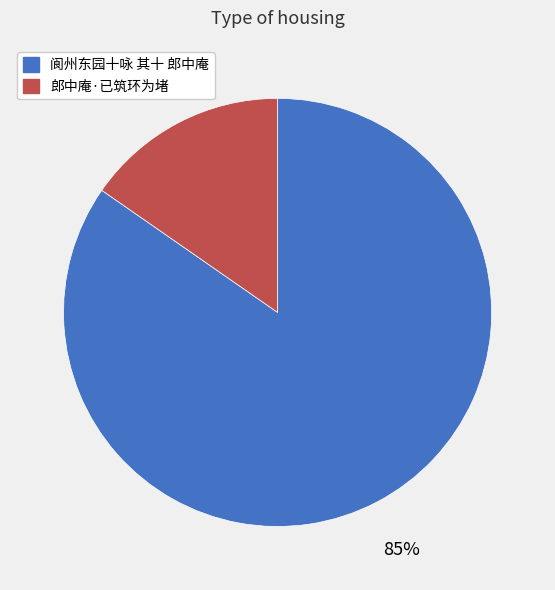

How many segments does this pie chart have?

2